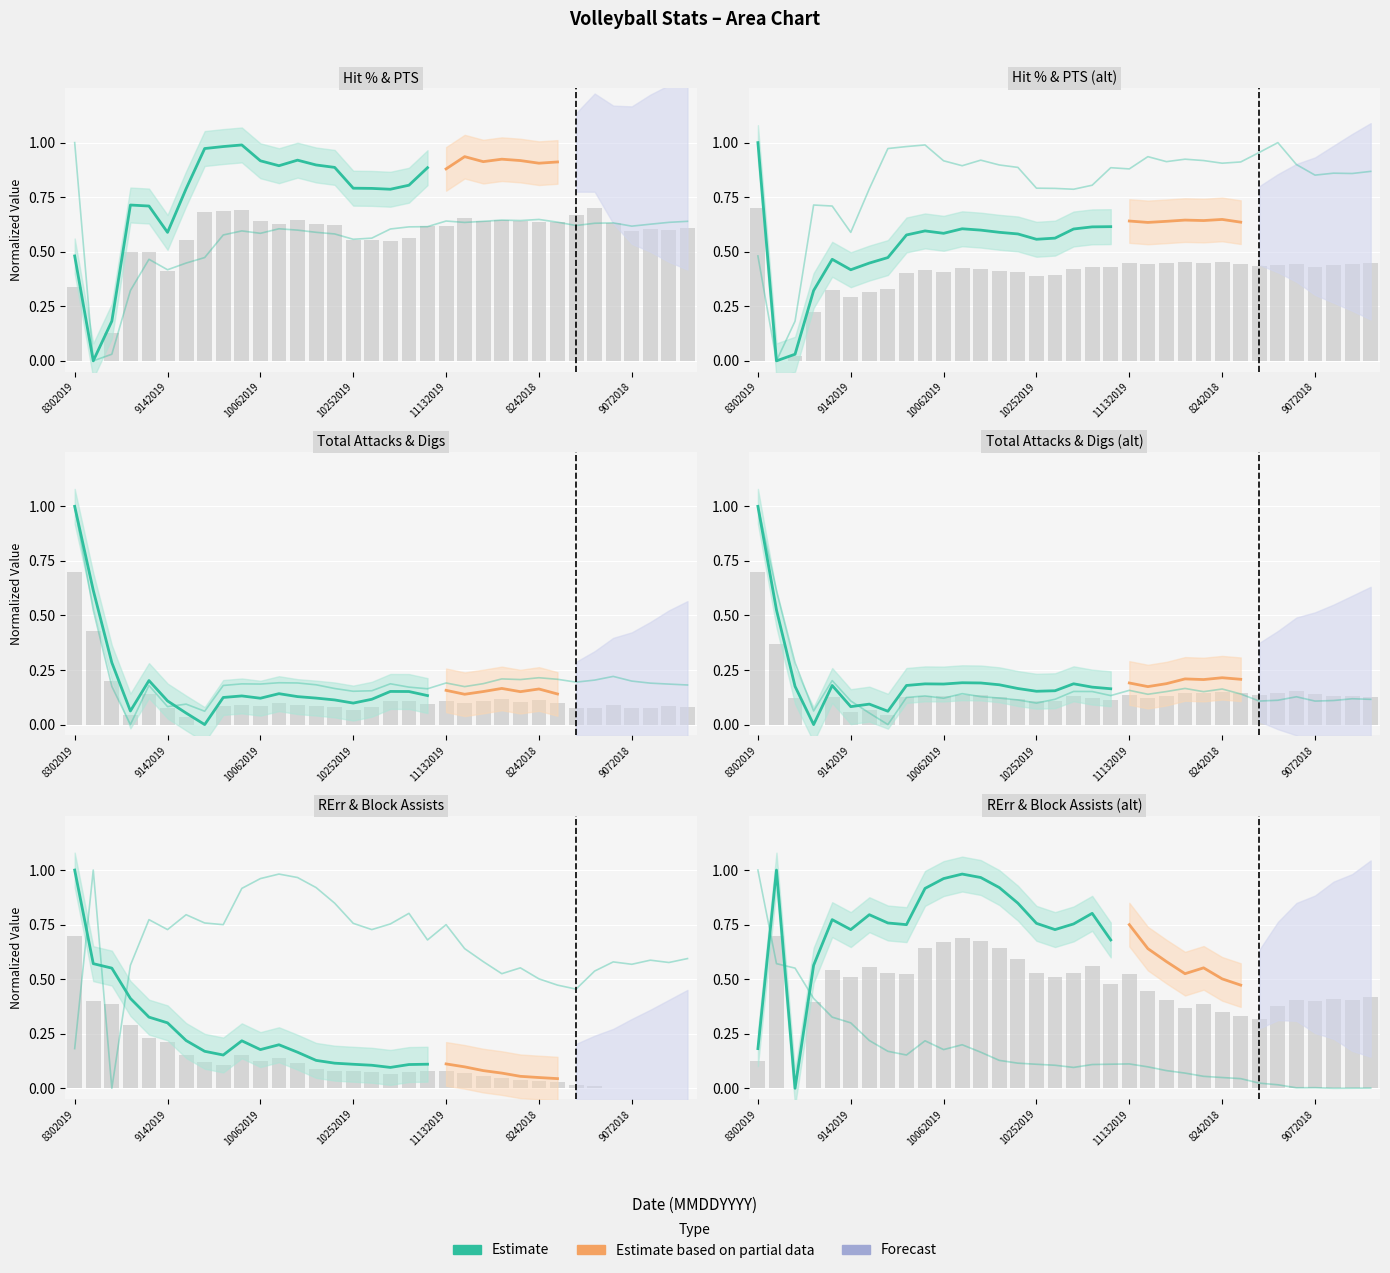

What is the spread (max minus min) of values at 14?

0.8